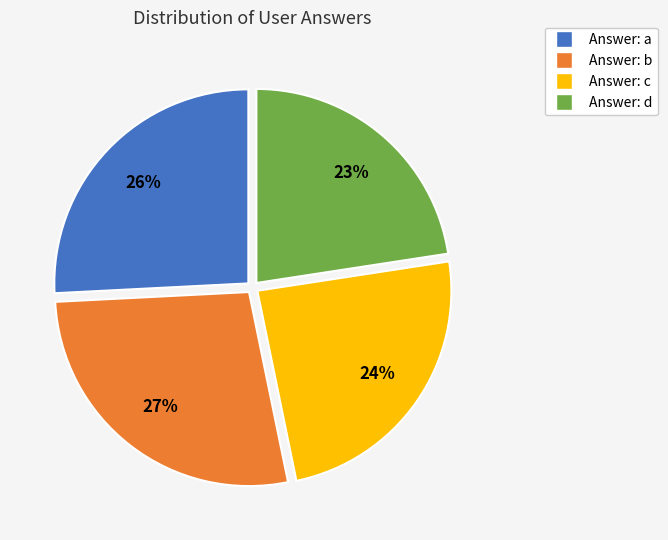

How many segments does this pie chart have?

4